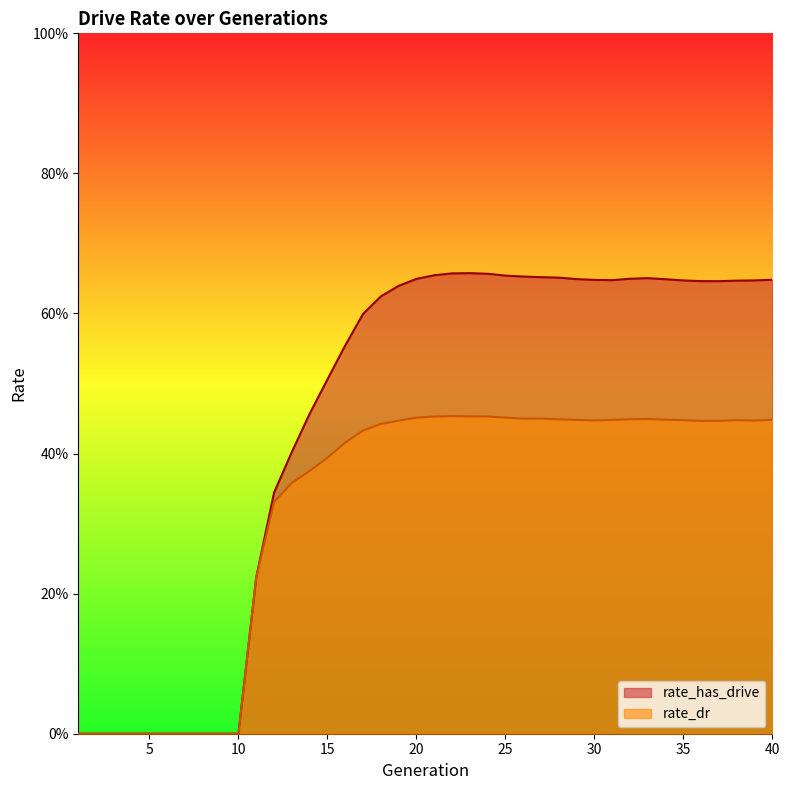

What are all the series names shown in the legend?

rate_has_drive, rate_dr